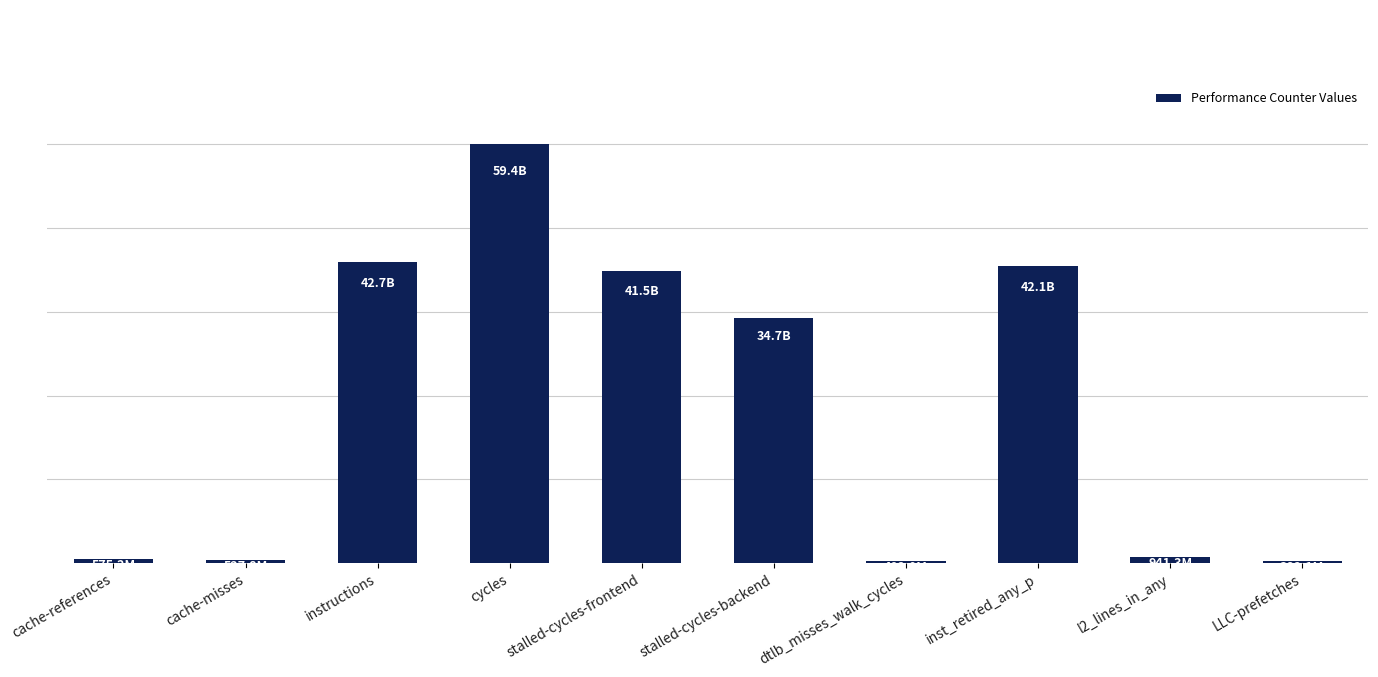

Reading left to right, transcribe all the data shown in this chart.

cache-references=575243682	cache-misses=527839871	instructions=42711398171	cycles=59439890148	stalled-cycles-frontend=41477473190	stalled-cycles-backend=34747676440	dtlb_misses_walk_cycles=402020416	inst_retired_any_p=42068671115	l2_lines_in_any=941314753	LLC-prefetches=382138848